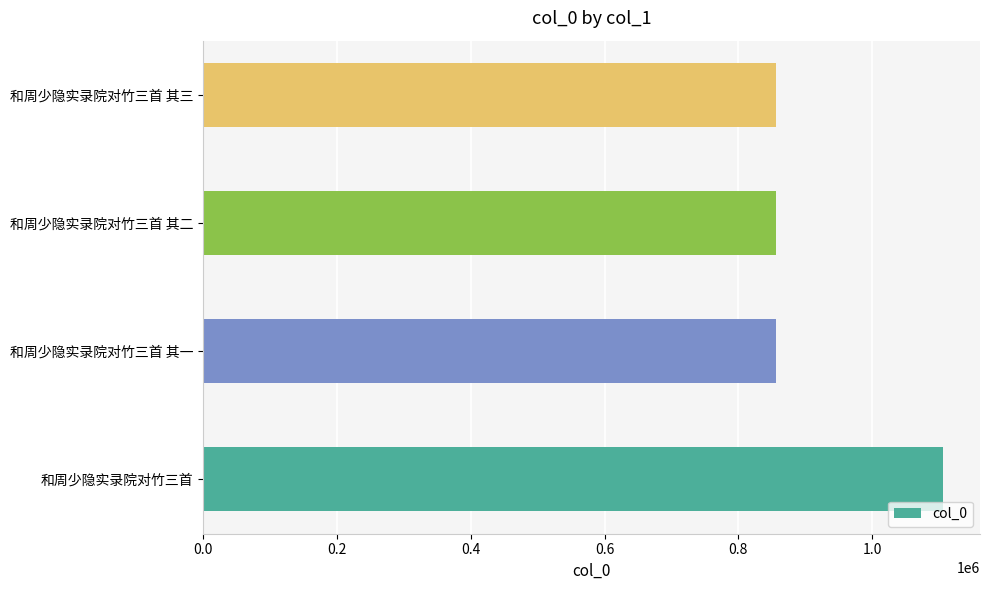

What is the difference between the maximum and minimum values?

249835